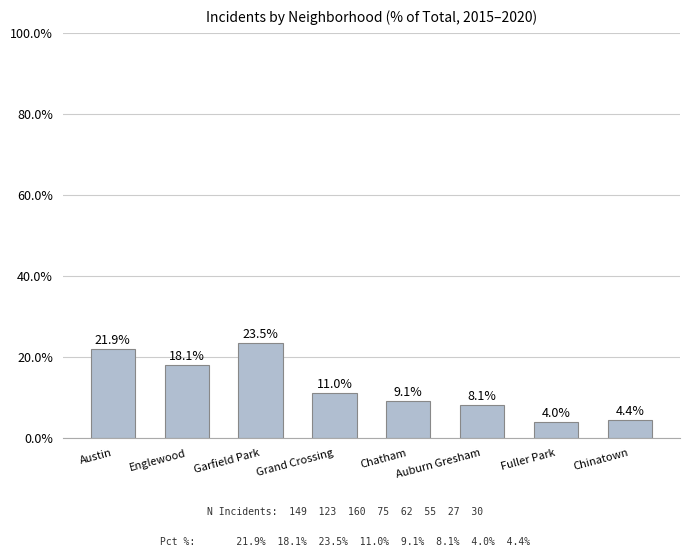

What is the ratio of the value at Garfield Park to the value at Fuller Park?

5.9